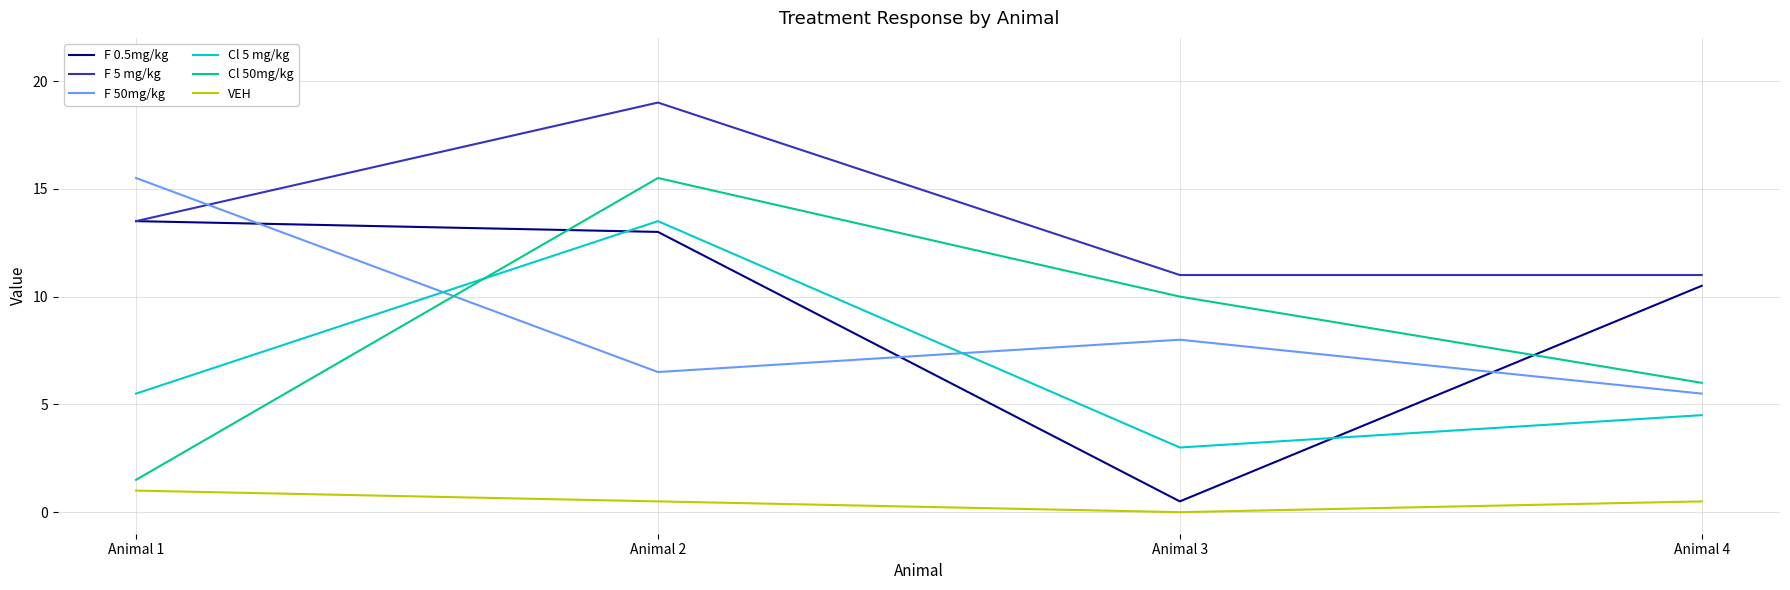

What is the sum of the VEH values at Animal 2 and Animal 4?

1.0